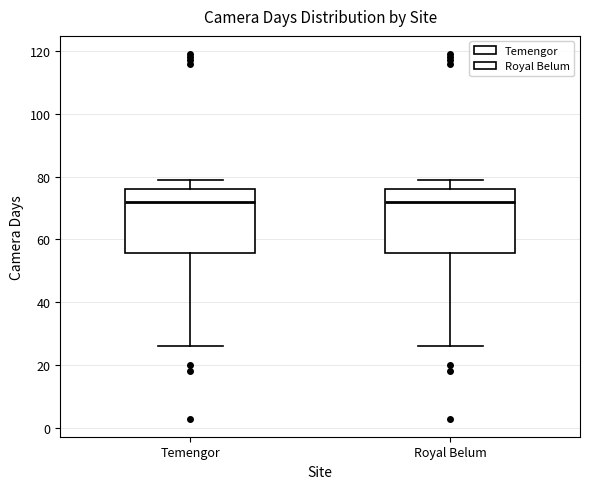

Where does the upper whisker of the box for Royal Belum end on the y-axis? The values are not printed on the chart, so give them approximately, as read against the axis.

80